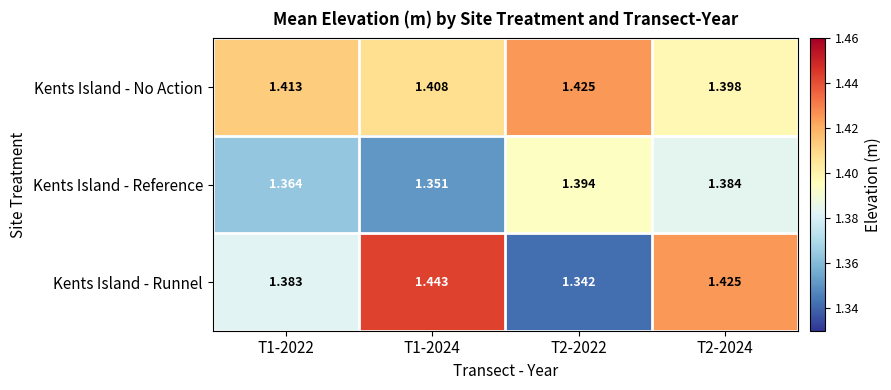

Between T1-2022 and T2-2022, which series saw the biggest shift?

Kents Island - Runnel